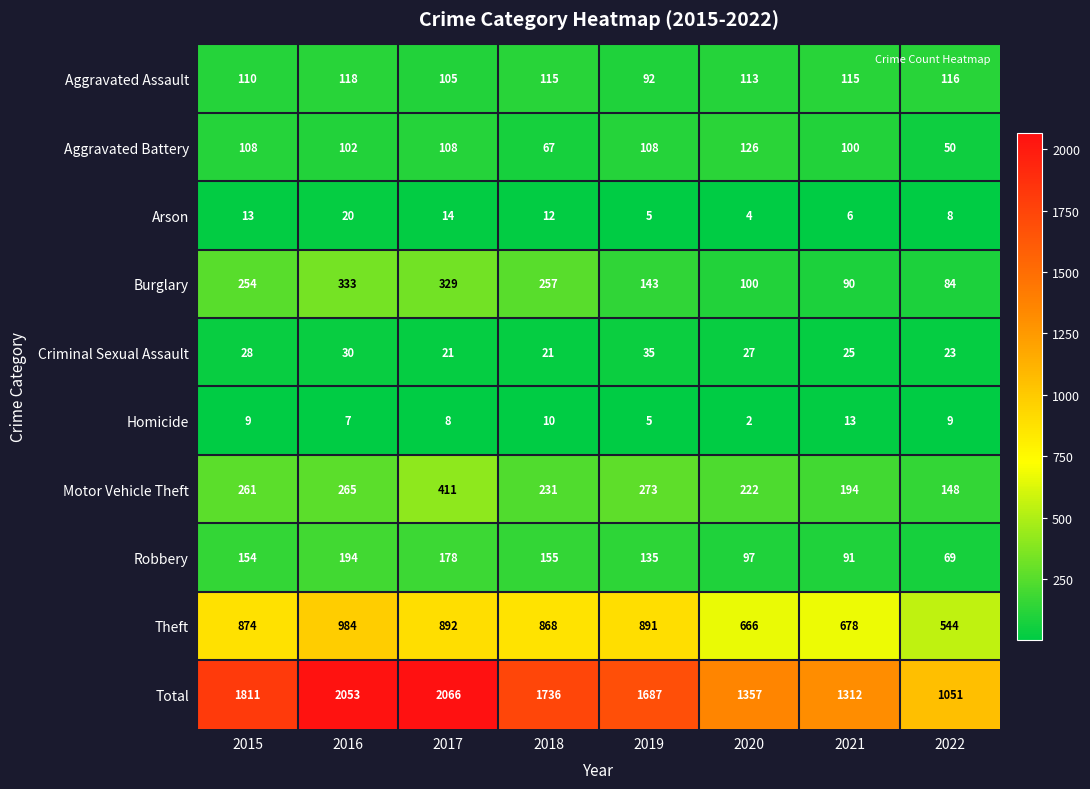

What is the sum of all Robbery values?

1073